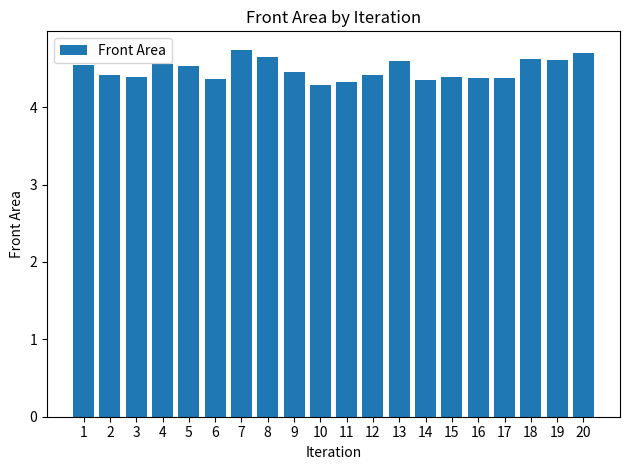

What is the greatest value displayed?

4.7